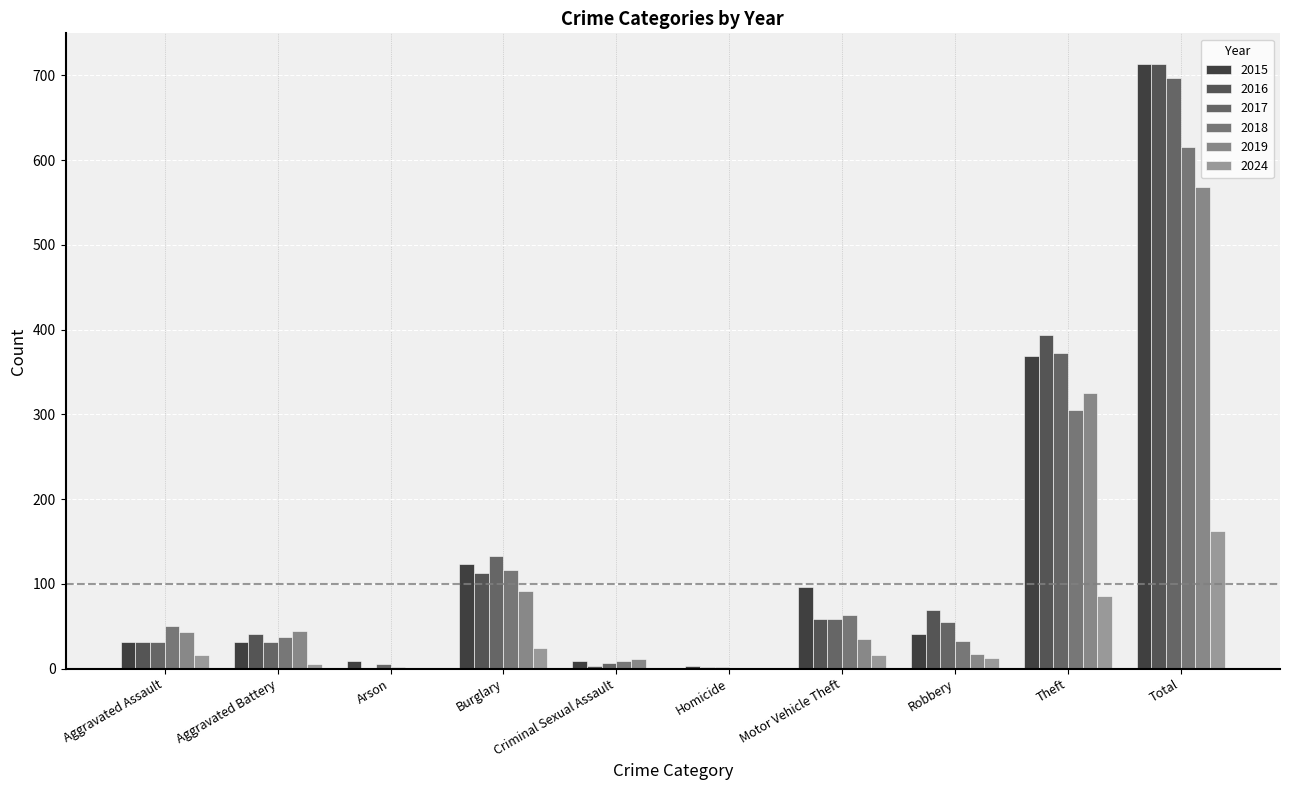

Between Arson and Burglary, which is larger?

Burglary